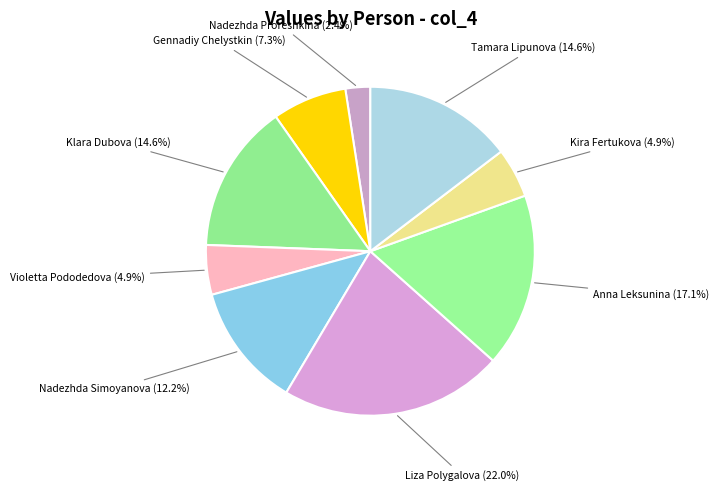

How many slices are in this pie chart?

9